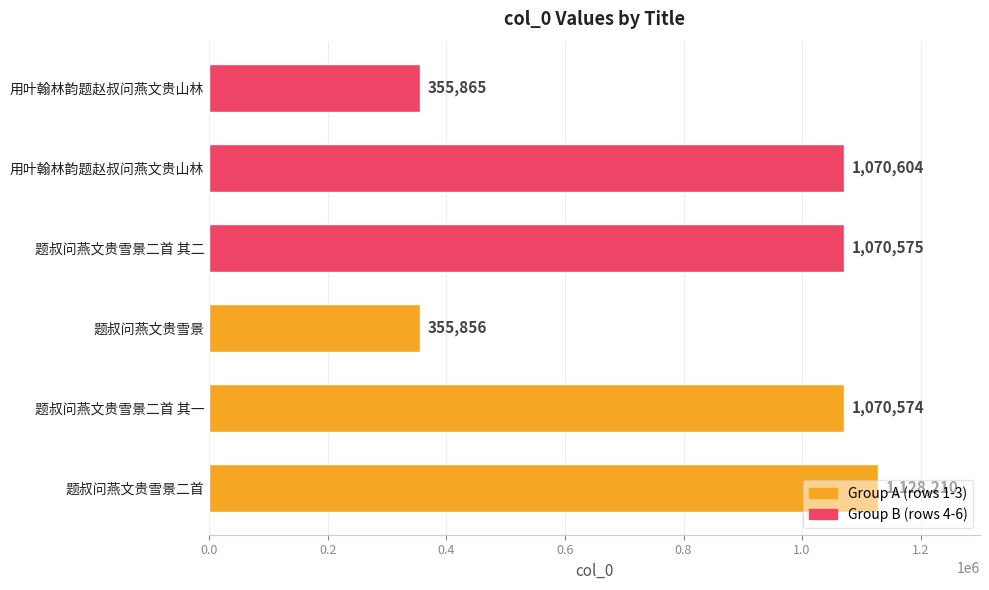

Count the number of data series in this chart.

1